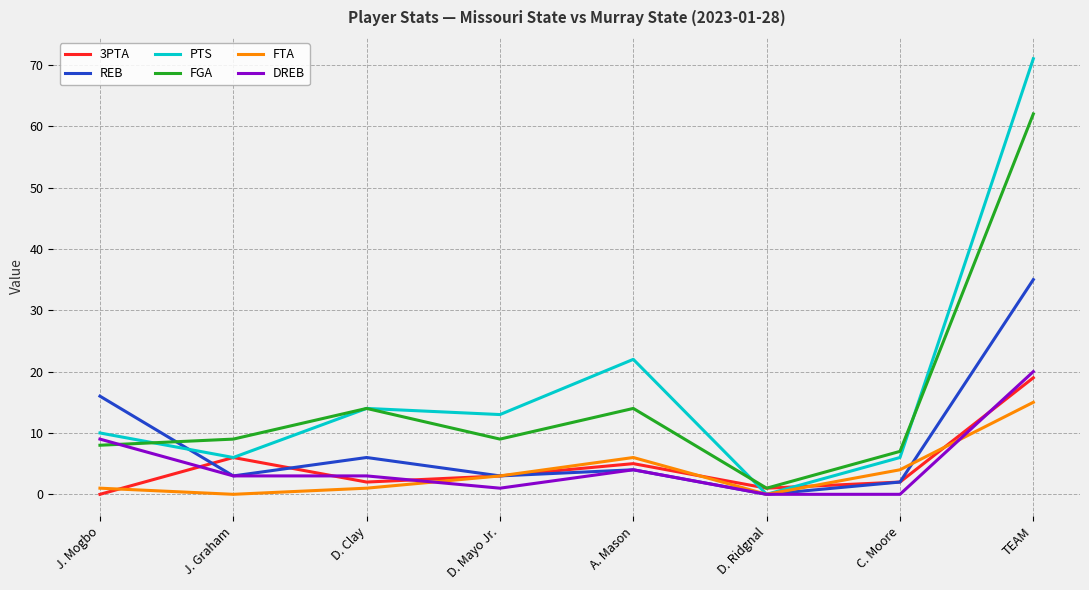

At which category does FGA reach its first local valley?

D. Mayo Jr.